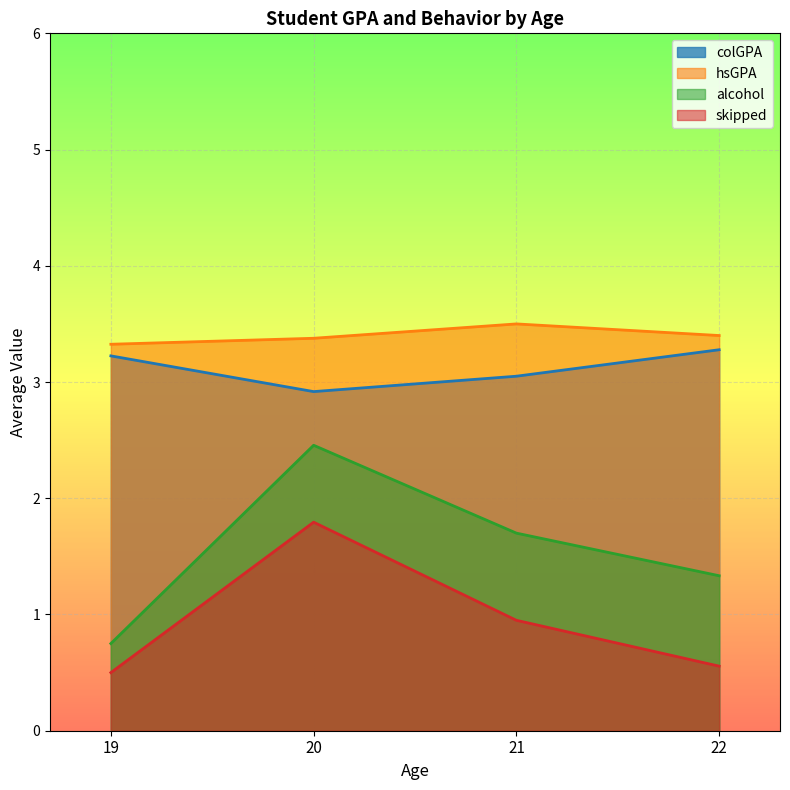

Between 20 and 22, which series saw the biggest shift?

skipped